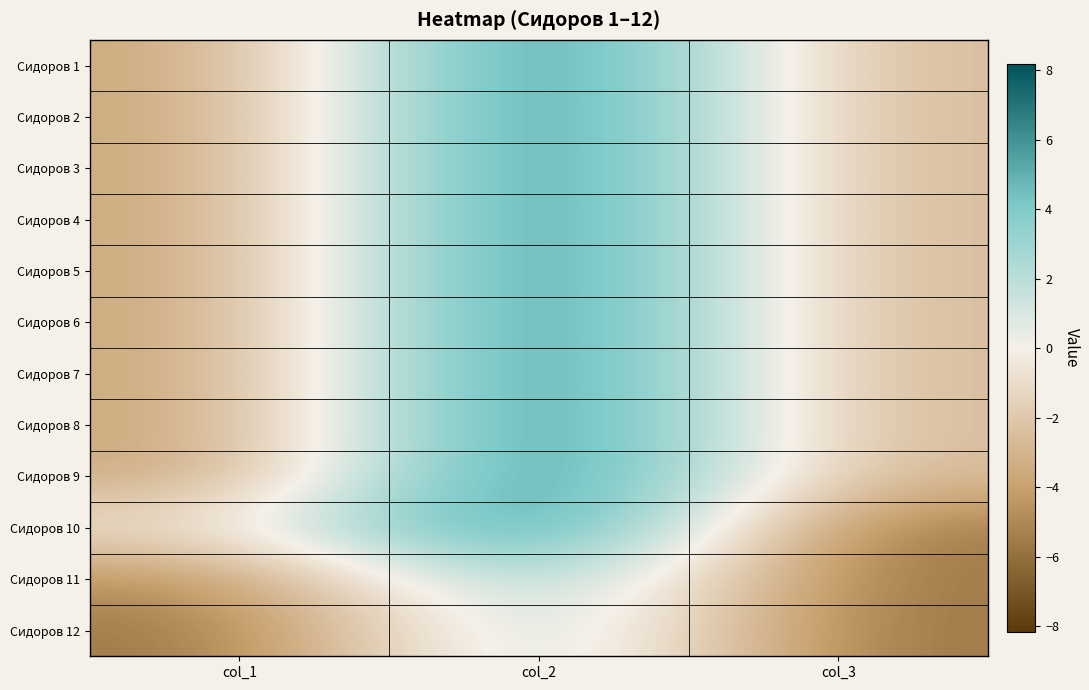

What is the maximum value shown in the chart?

8.2